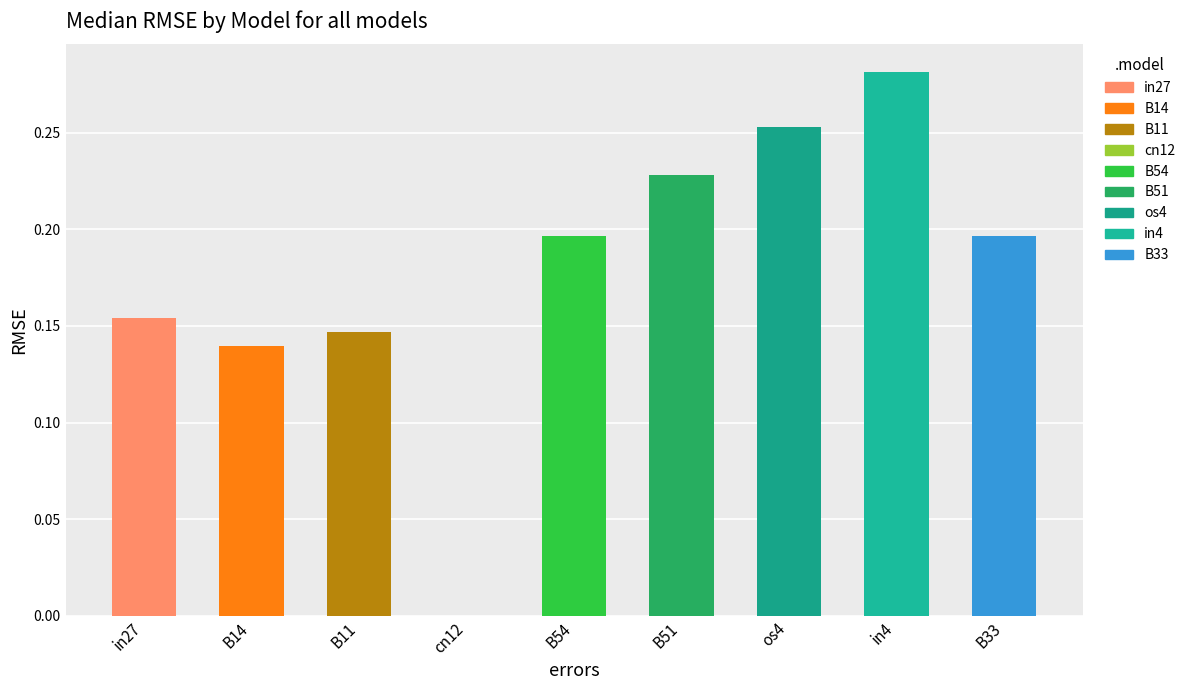

True or false: the data shows 0.0 at cn12.

True